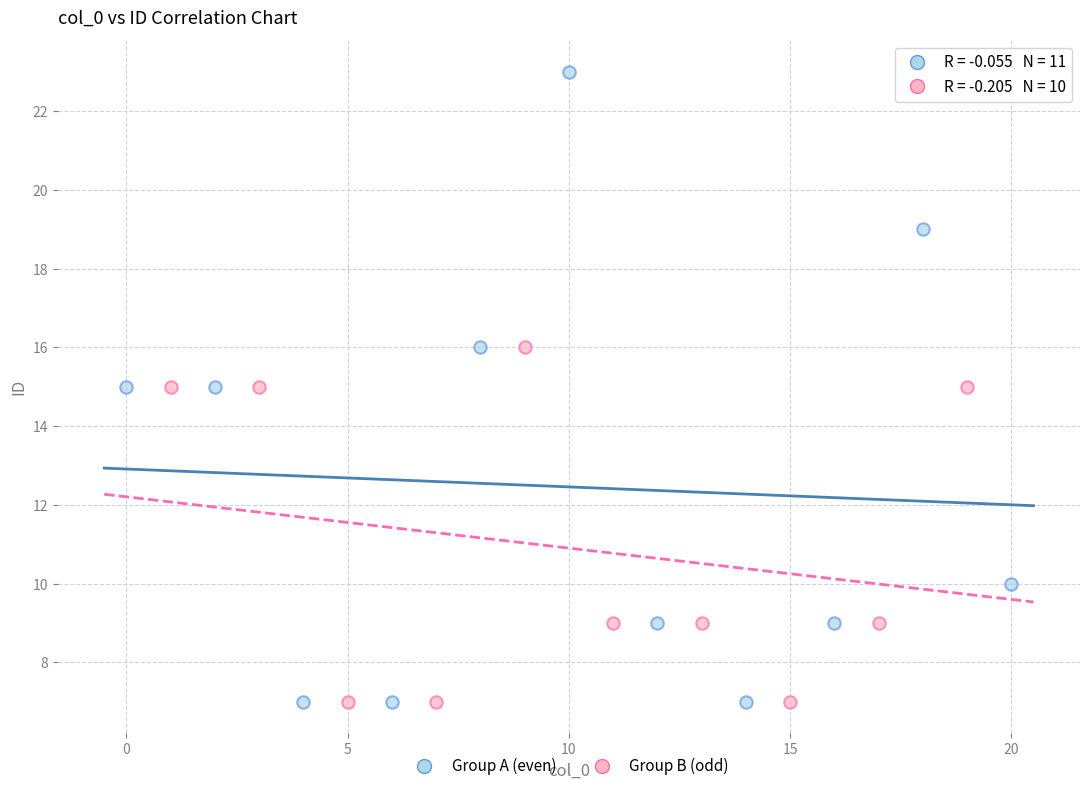

Which series contains the highest Y value?

Group A (even)